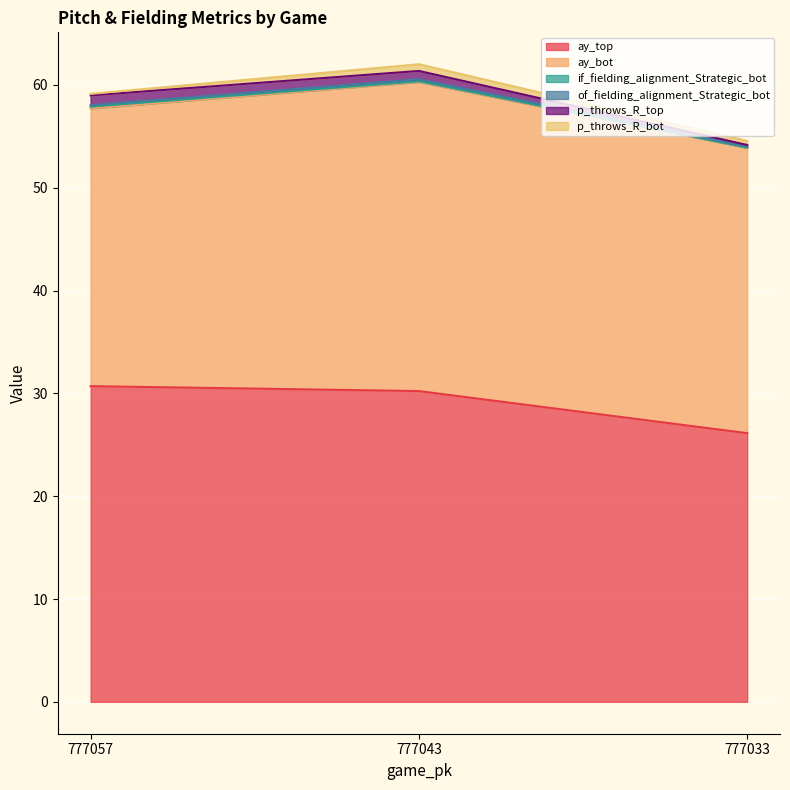

Which series has the largest total across all categories?

ay_top